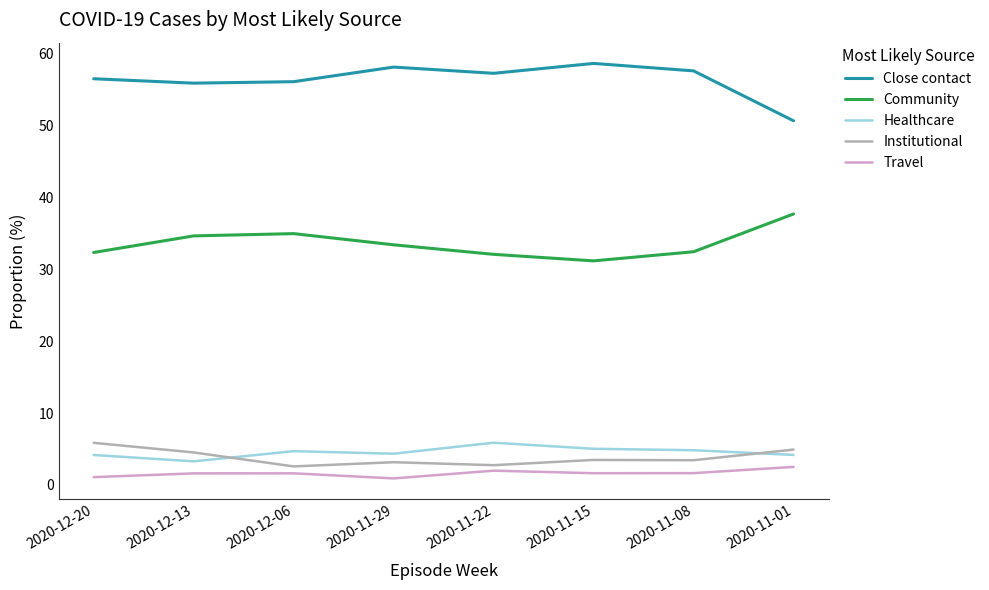

What is the minimum value shown in the chart?

0.9